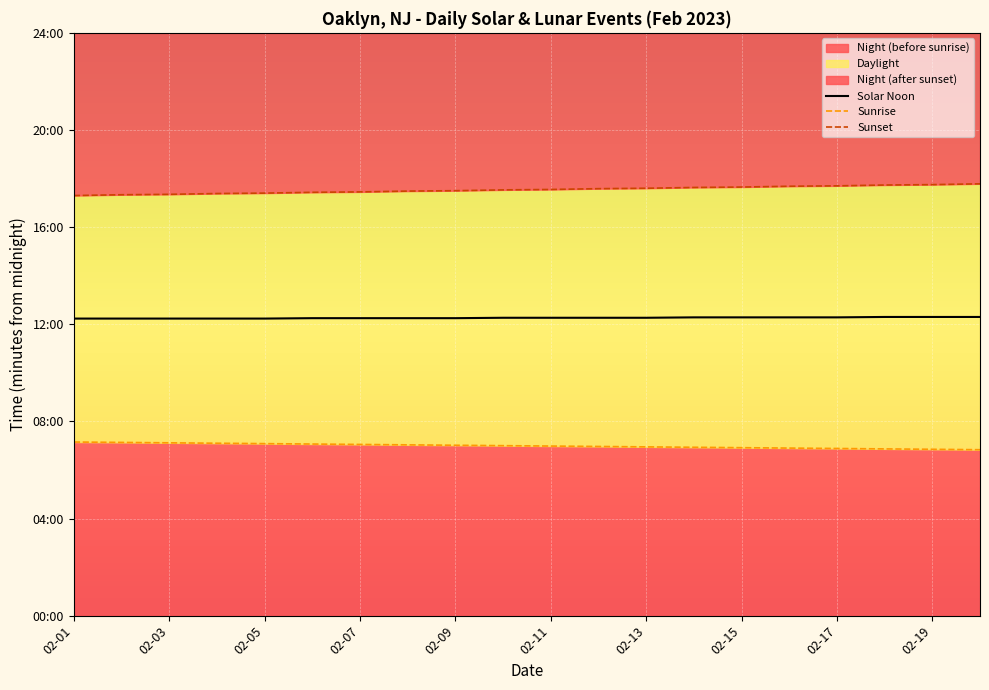

What is the value of the Sunrise point at the 12th from the left?

418